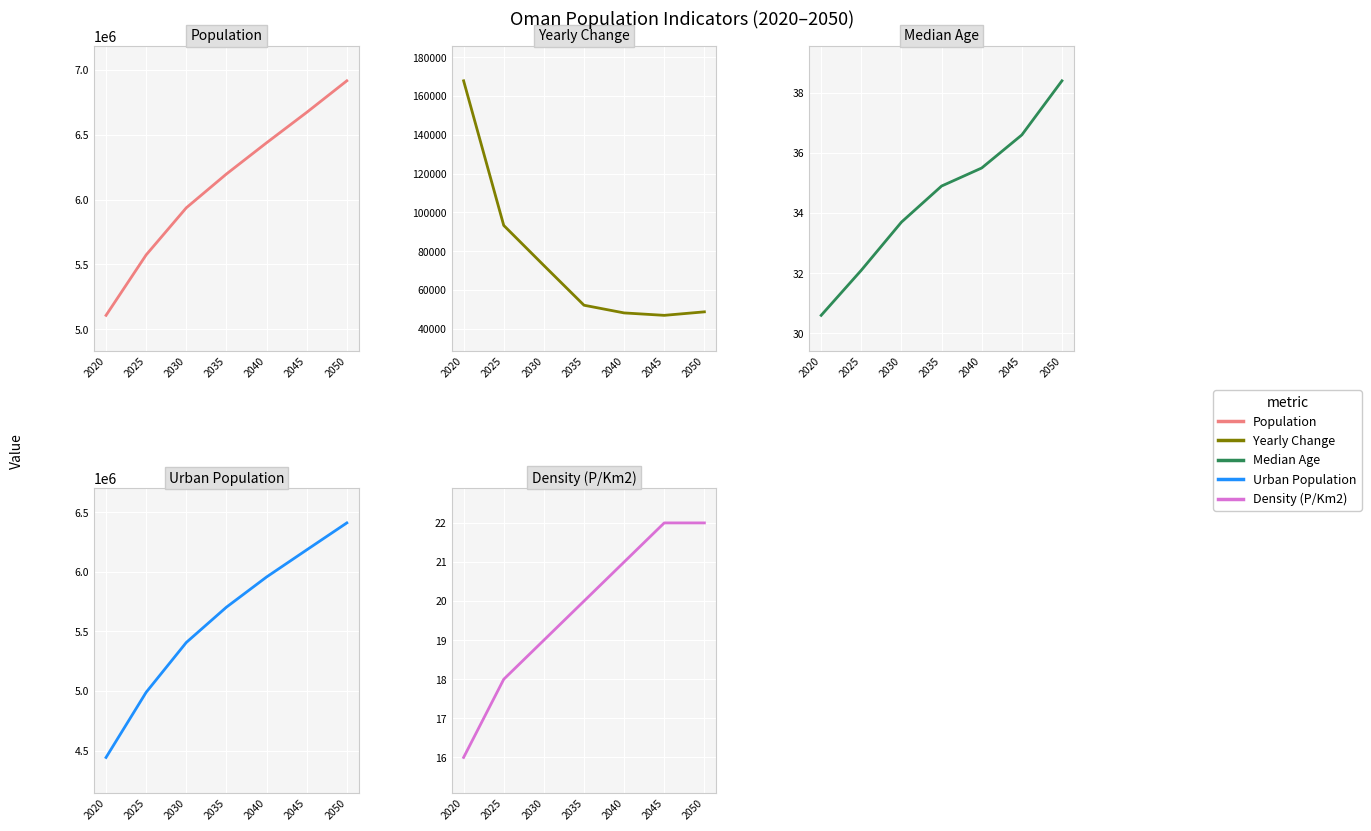

True or false: Yearly Change and Median Age cross at least once.

False